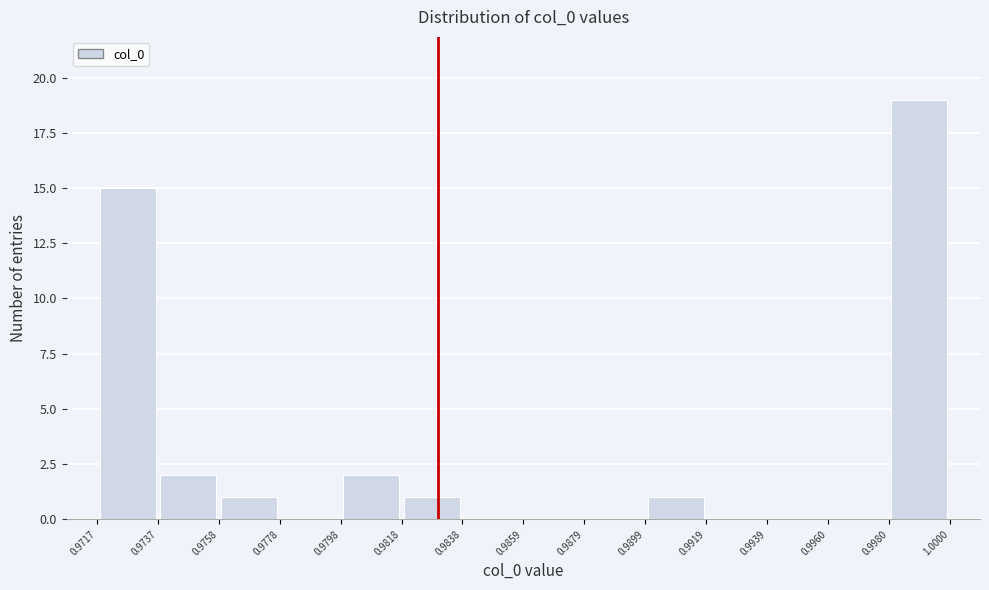

Over which range of the x-axis is the bar tallest?

0.9980 to 1.0000